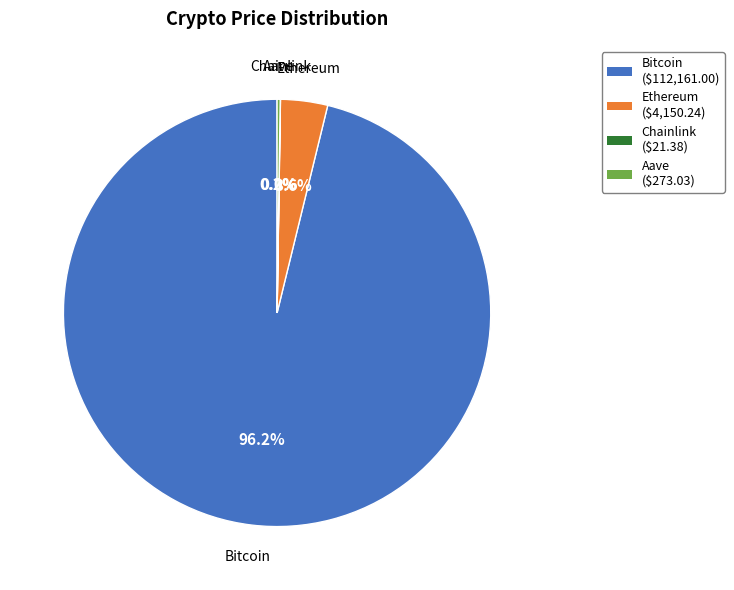

Between Bitcoin and Ethereum, which is larger?

Bitcoin